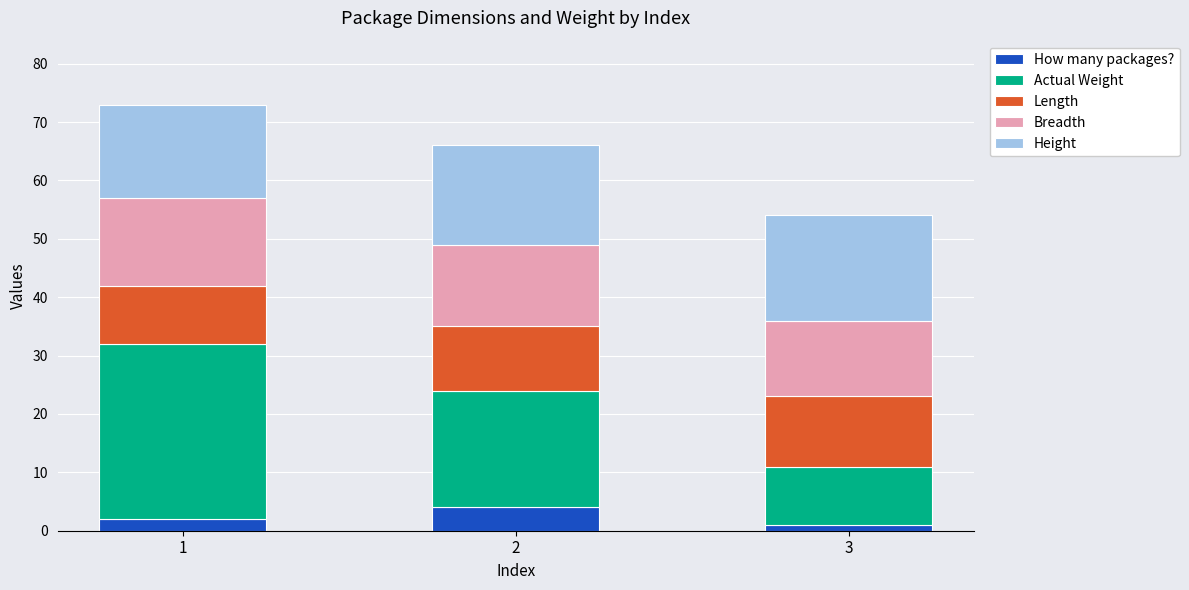

Reading left to right, list the values for the How many packages? series.

2	4	1